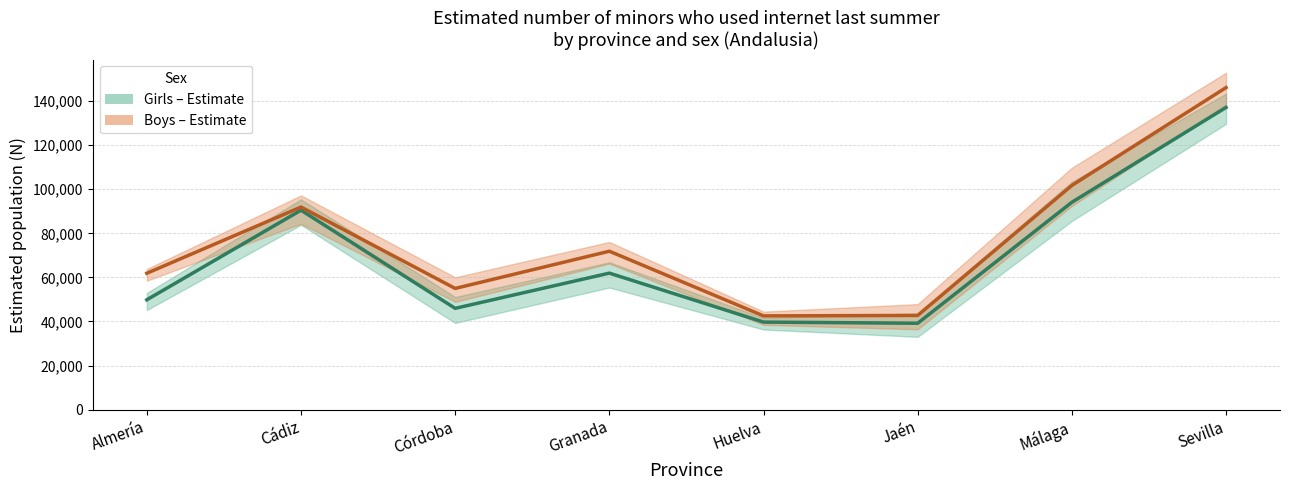

List the labels in order of Girls – Estimate value, largest first.

Sevilla, Málaga, Cádiz, Granada, Almería, Córdoba, Huelva, Jaén